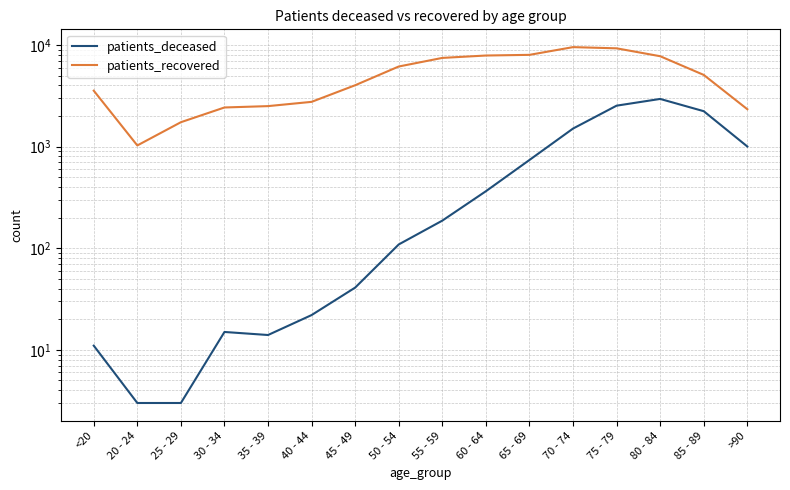

What position from the right is 75 - 79?

4